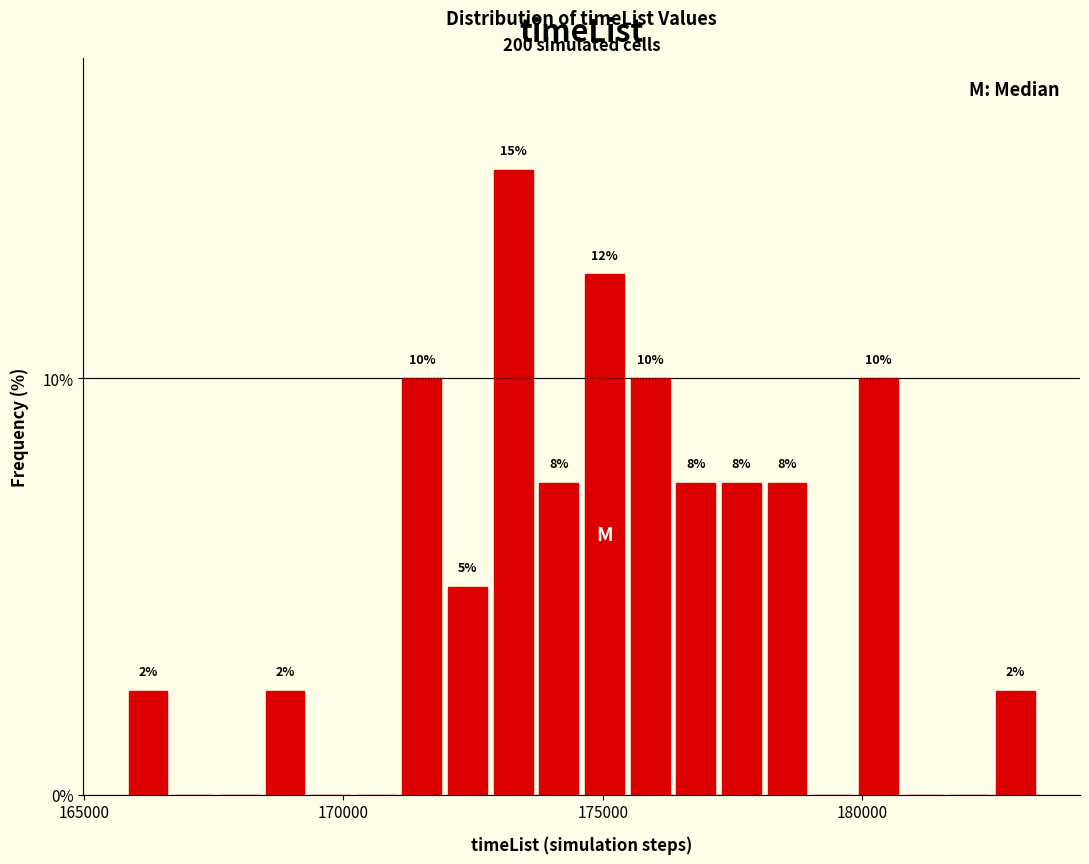

Read against the x-axis, roughly where is the centre of the tallest bar?

173500